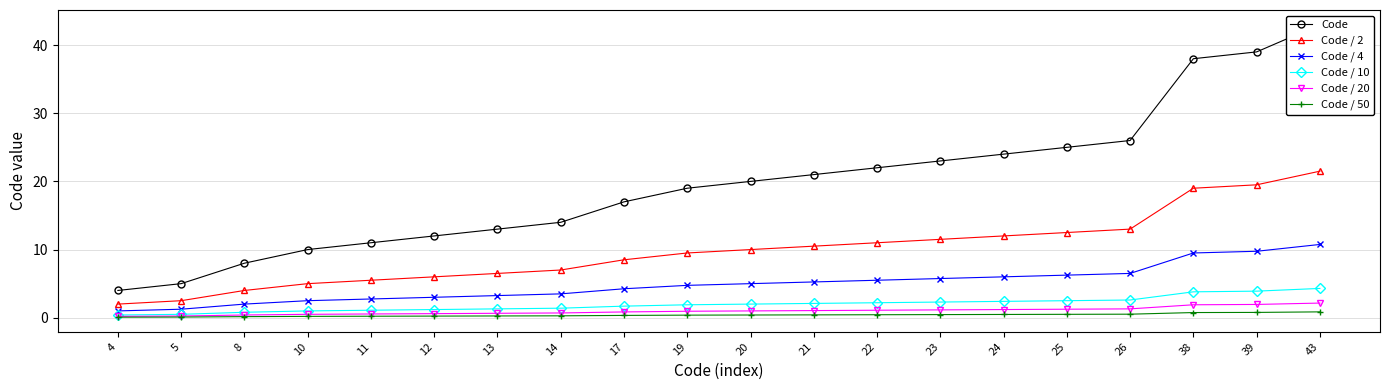

True or false: Code / 4 has more than 2 interior local peaks.

False